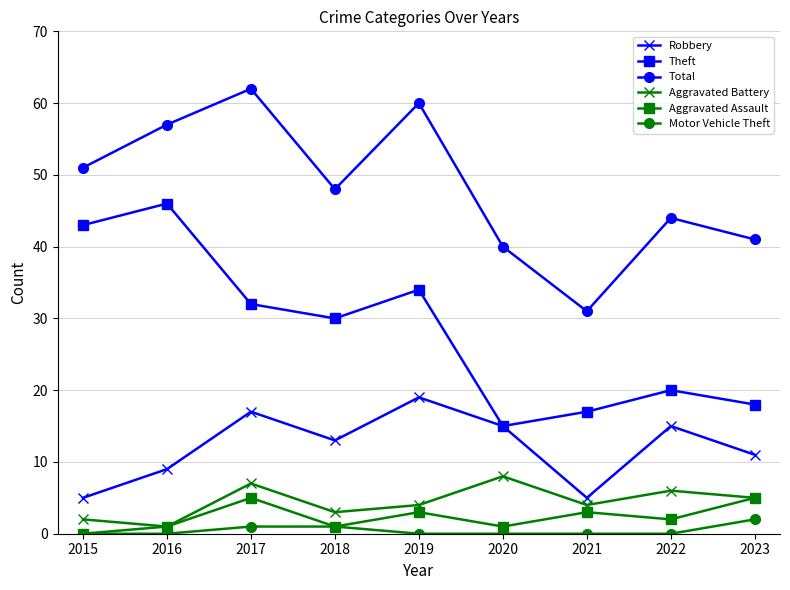

True or false: Total and Theft intersect in this chart.

False